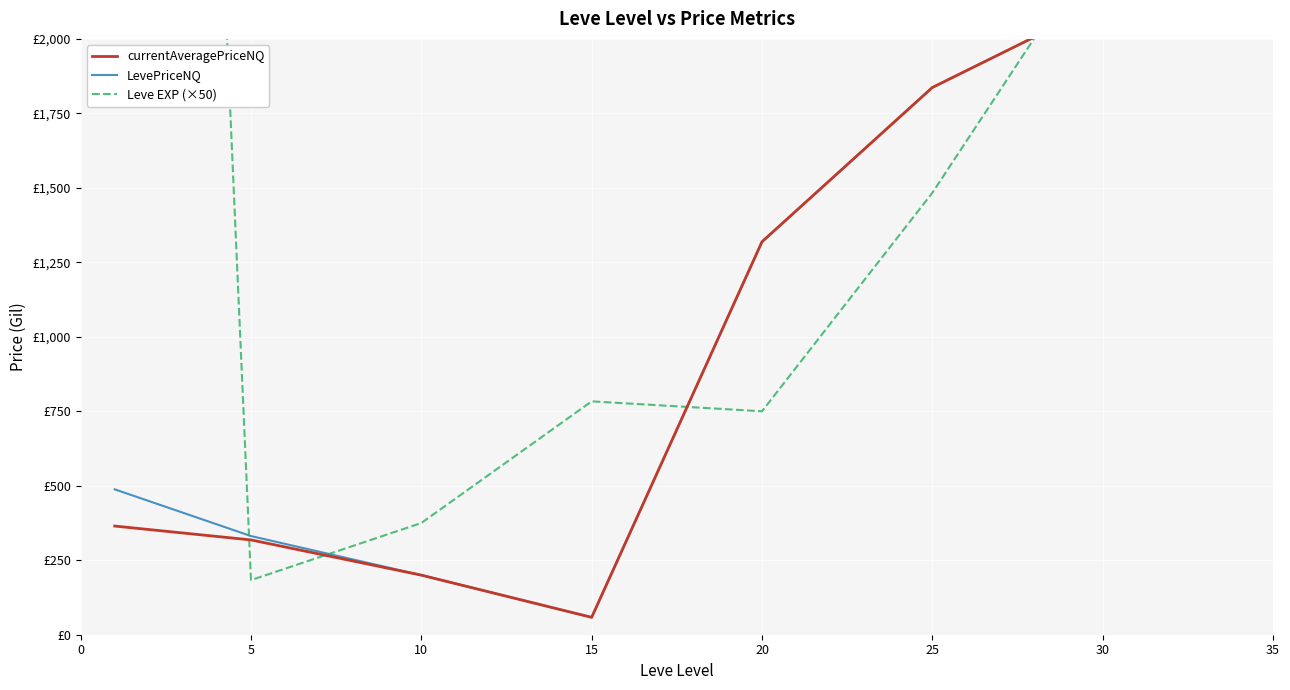

How many lines are shown in the chart?

3